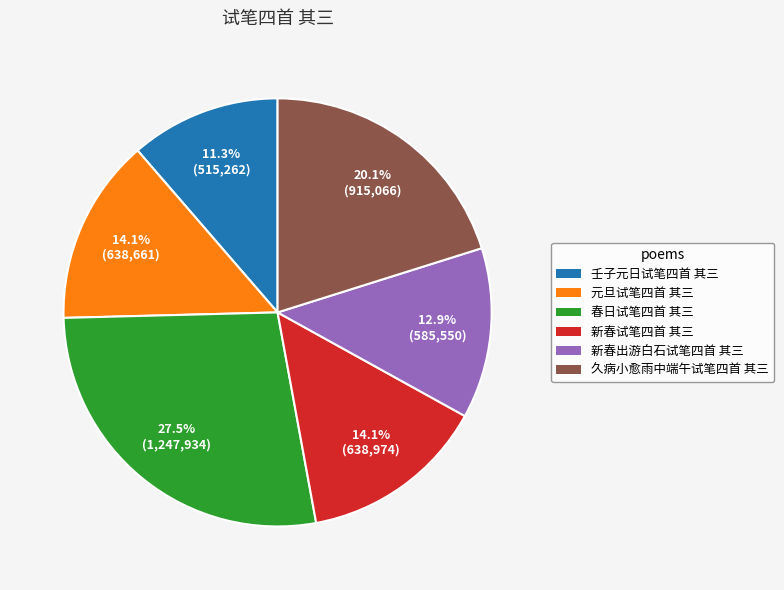

The 久病小愈雨中端午试笔四首 其三 slice represents 8% of the pie. True or false?

False